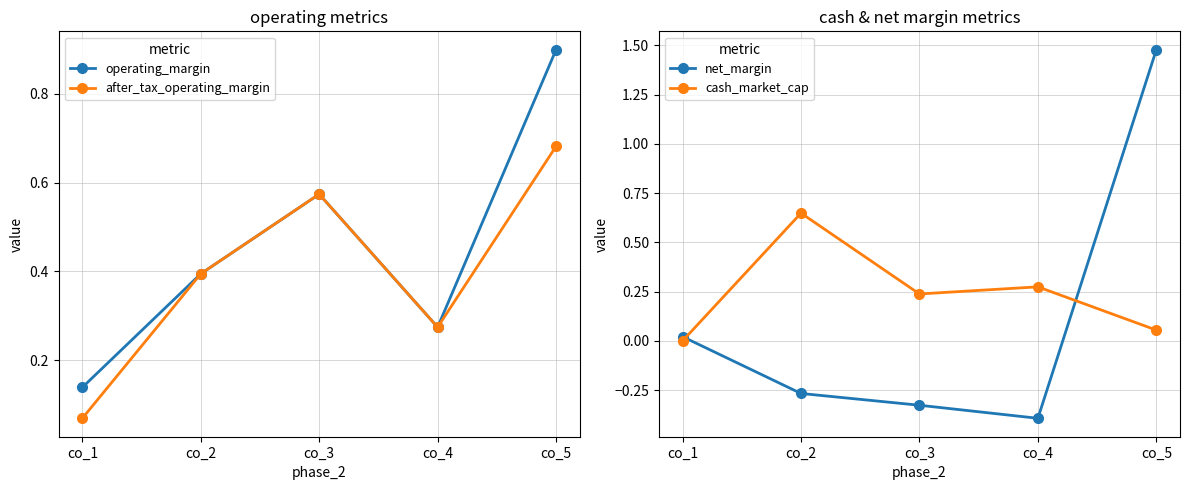

How many interior local peaks does the after_tax_operating_margin series have?

1